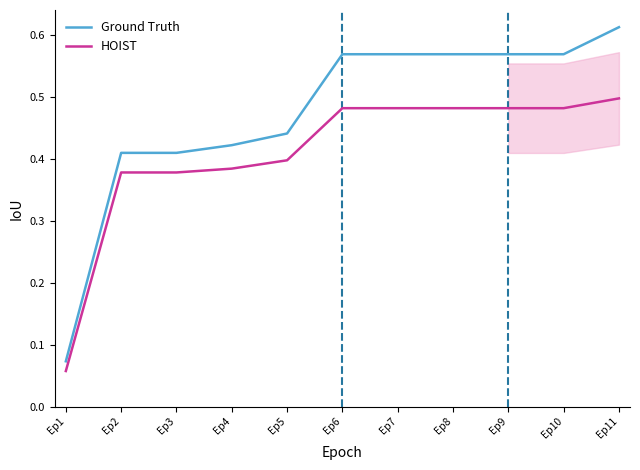

At how many categories does at least one series exceed 0?

11